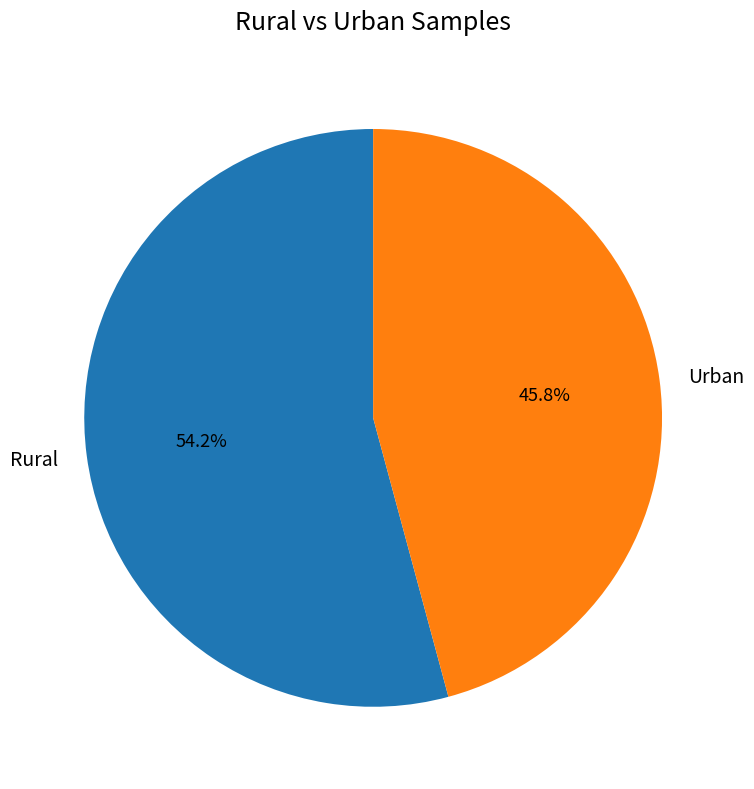

What portion of the pie excludes Rural?

45.8%